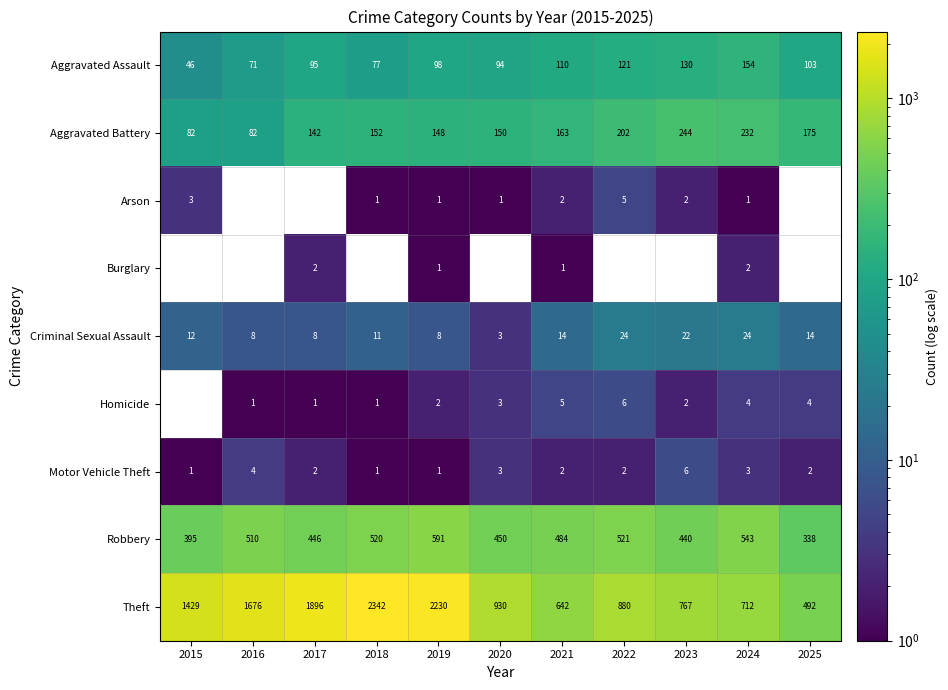

Between 2022 and 2024, which series saw the biggest shift?

Theft